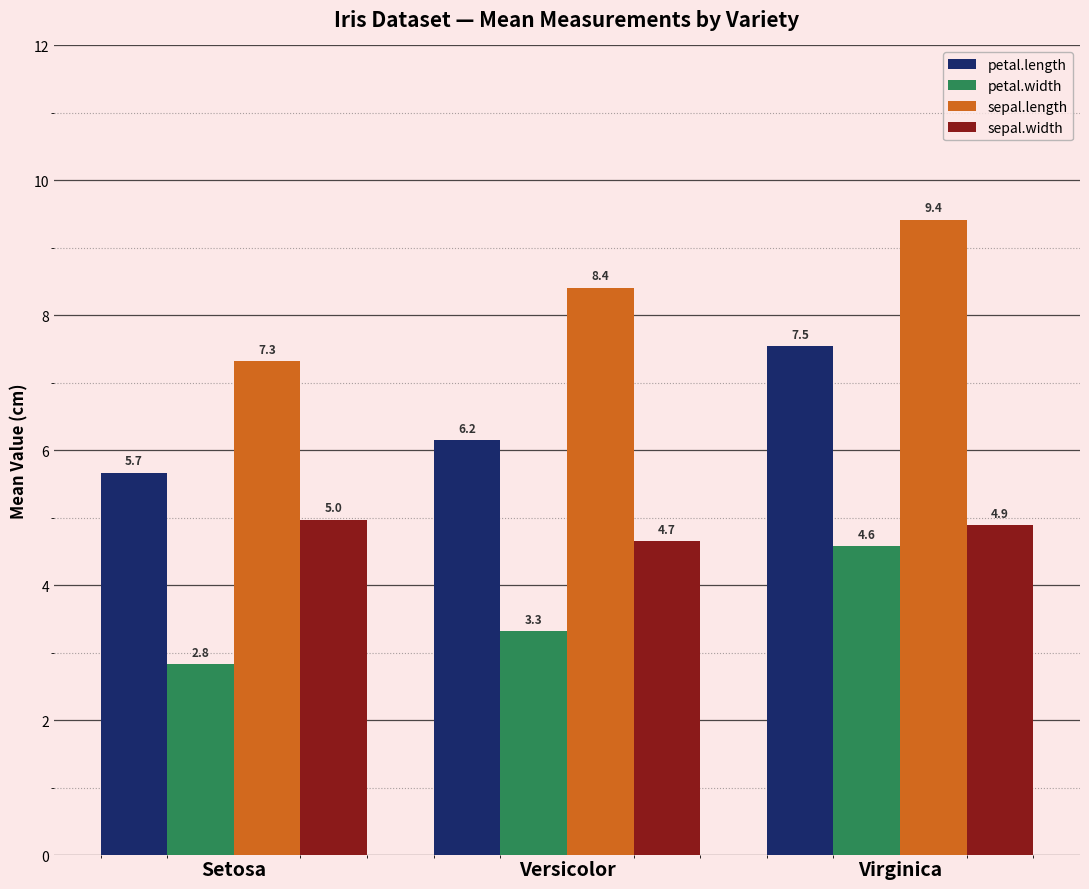

What is the label of the 3rd bar from the left?

Virginica